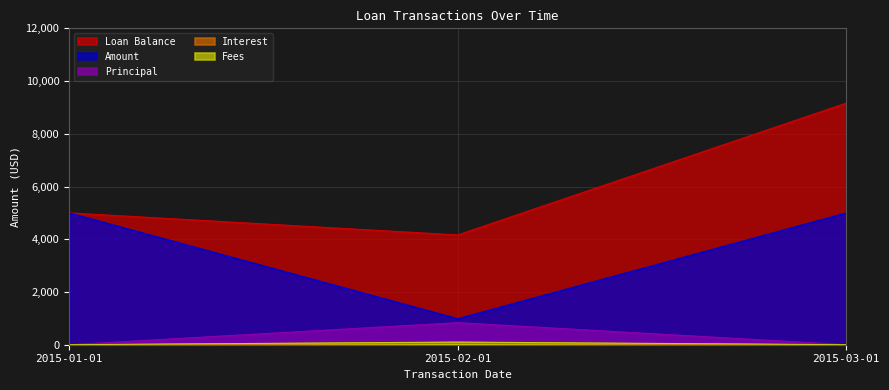

Which category has the lowest value in the Amount series?

2015-02-01